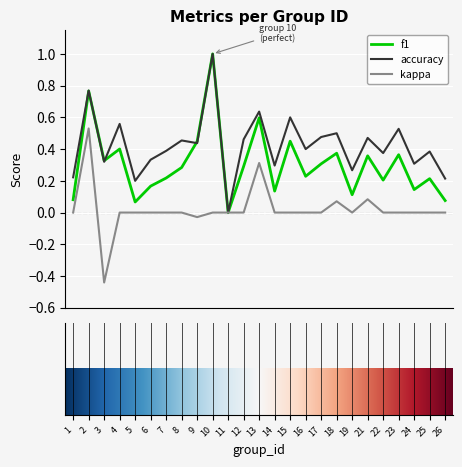

Which series has the largest total across all categories?

accuracy